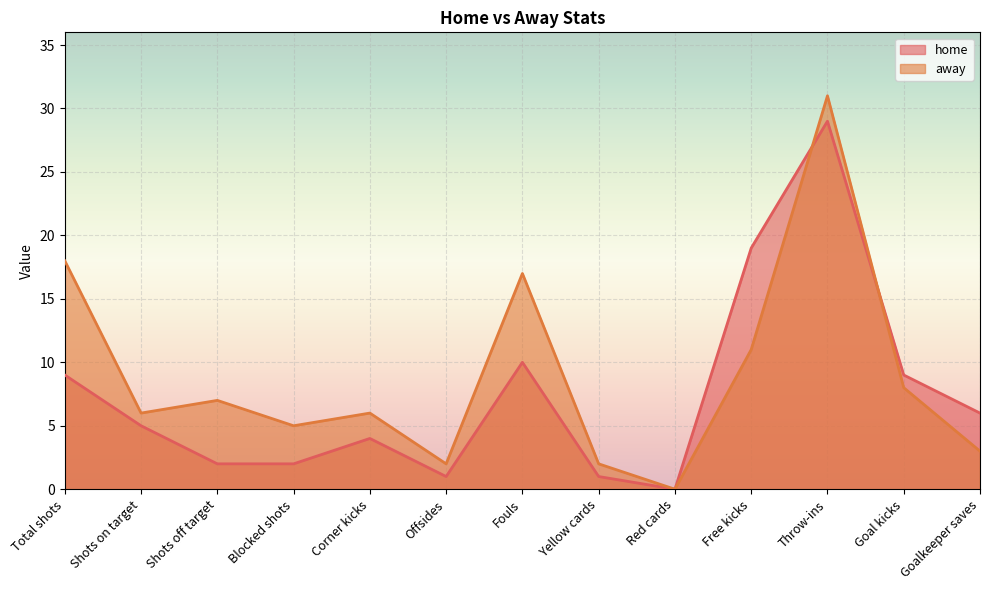

Which series ends up on top after the final intersection of away and home?

home